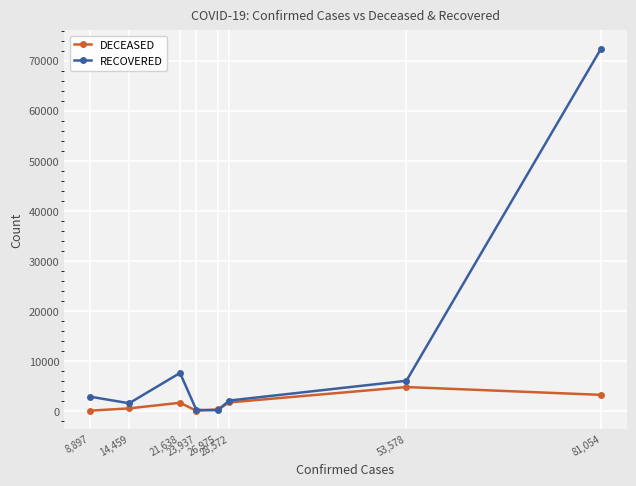

The value of RECOVERED at 8,897 is 2909. True or false?

True